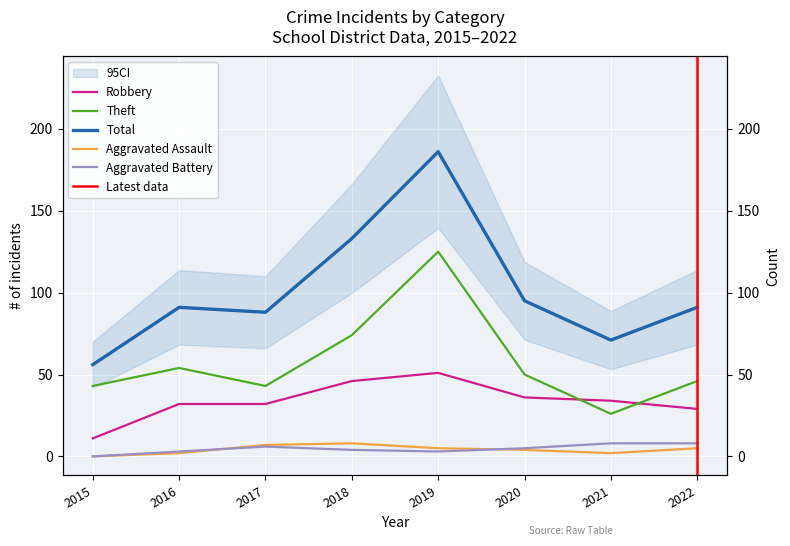

Which series has the largest total across all categories?

Total